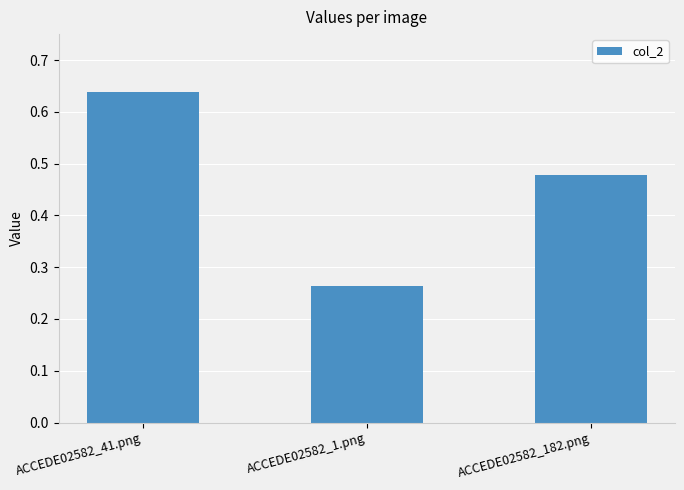

Which label corresponds to the largest value in the chart?

ACCEDE02582_41.png